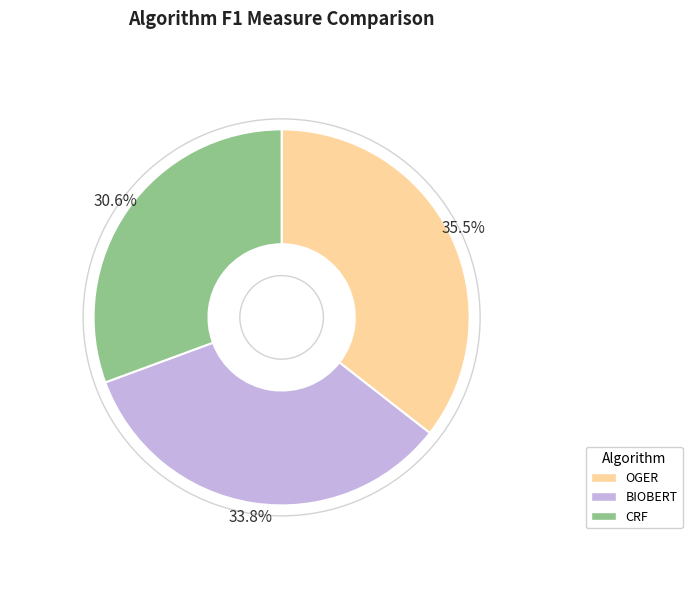

To the nearest percent, what portion does BIOBERT represent?

34%